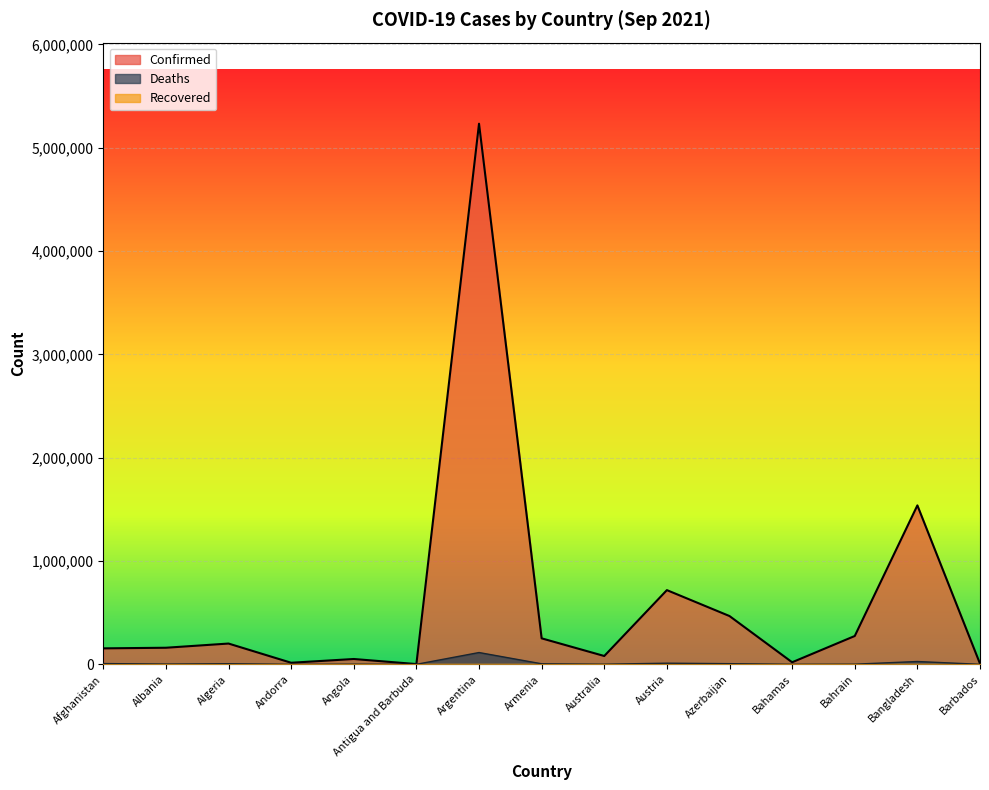

At which category is the sum across all series the highest?

Argentina